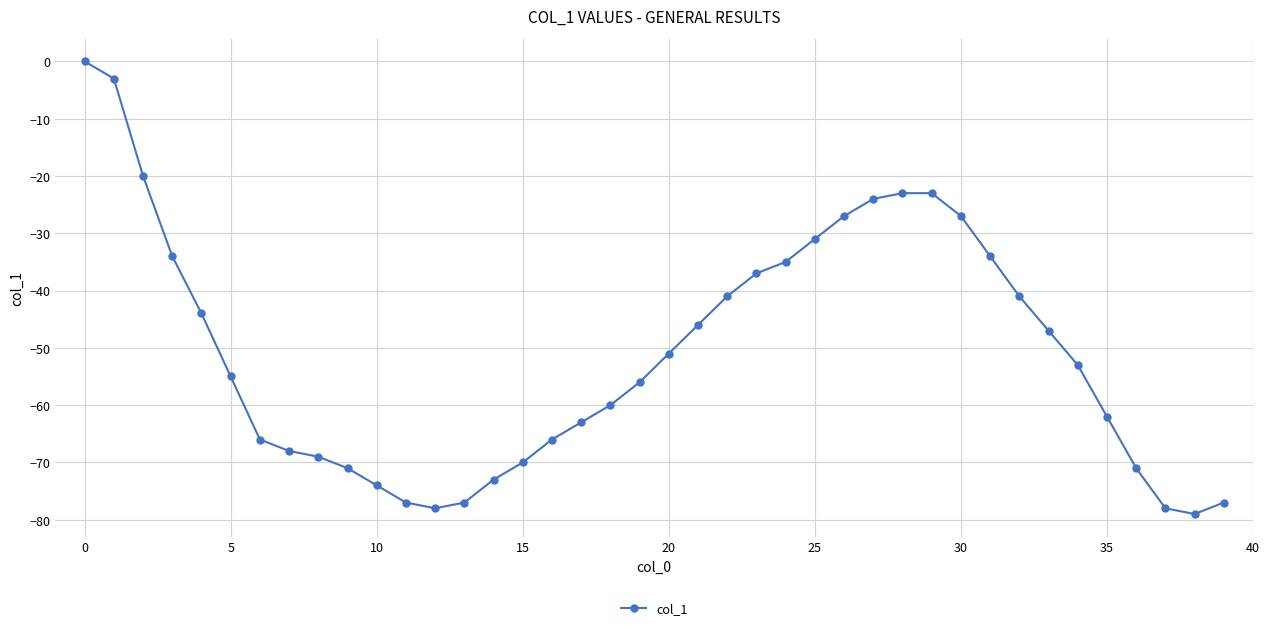

What is the difference between the second highest and minimum values?

76